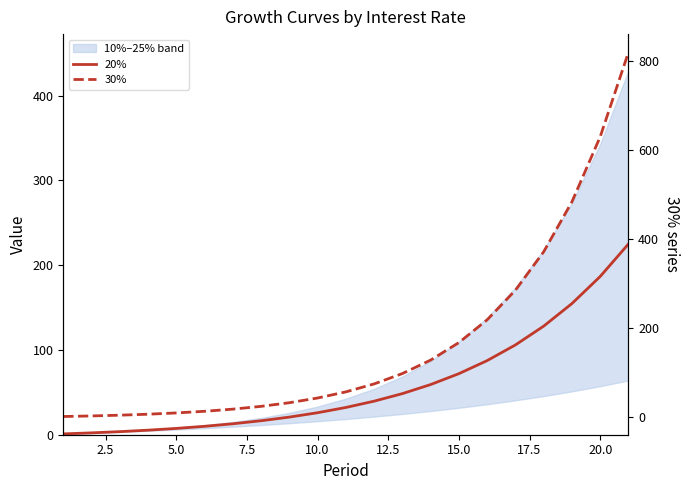

What is the maximum value shown in the chart?

820.2